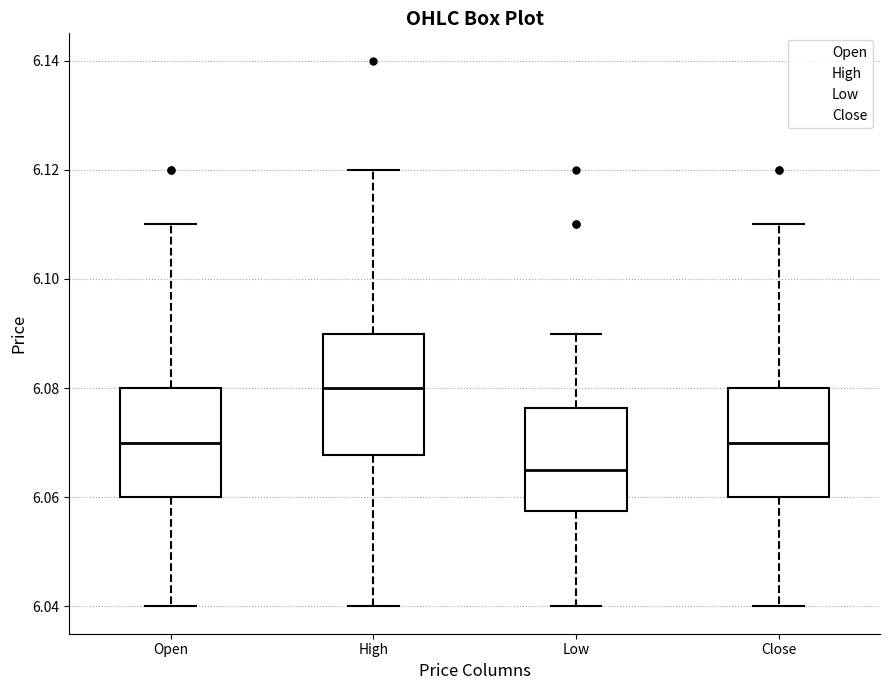

Reading left to right, transcribe this box plot: for each box, give where its median line is, the range the box spans, and where its two whiskers end, as read against the y-axis. The values are not printed on the chart, so give them approximately, as read against the axis.

Open: median 6.070, box 6.060 to 6.080, whiskers 6.040 to 6.110
High: median 6.080, box 6.068 to 6.090, whiskers 6.040 to 6.120
Low: median 6.066, box 6.058 to 6.076, whiskers 6.040 to 6.090
Close: median 6.070, box 6.060 to 6.080, whiskers 6.040 to 6.110